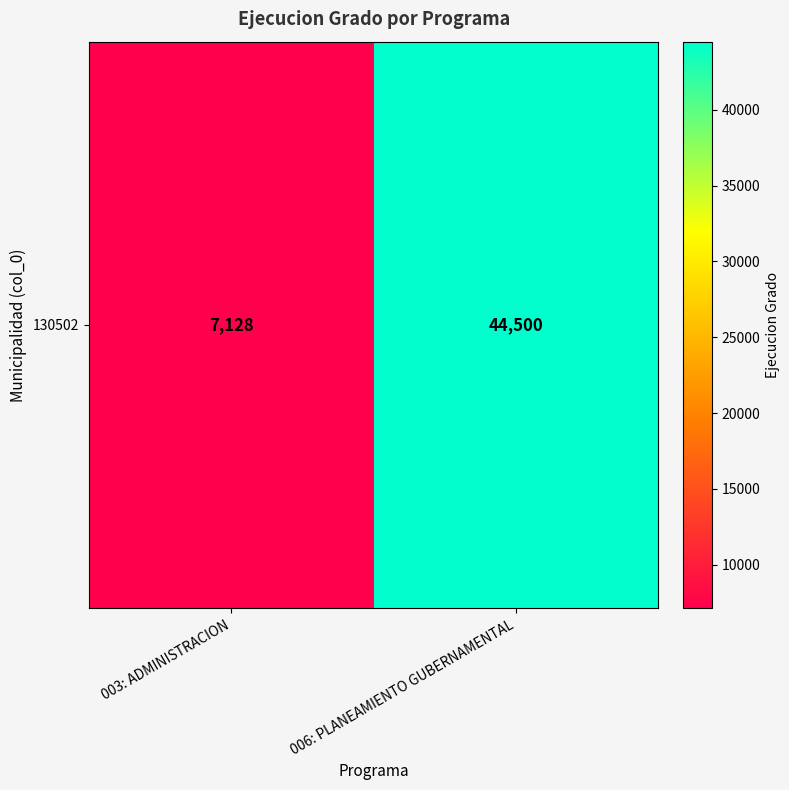

What is the greatest value displayed?

44500